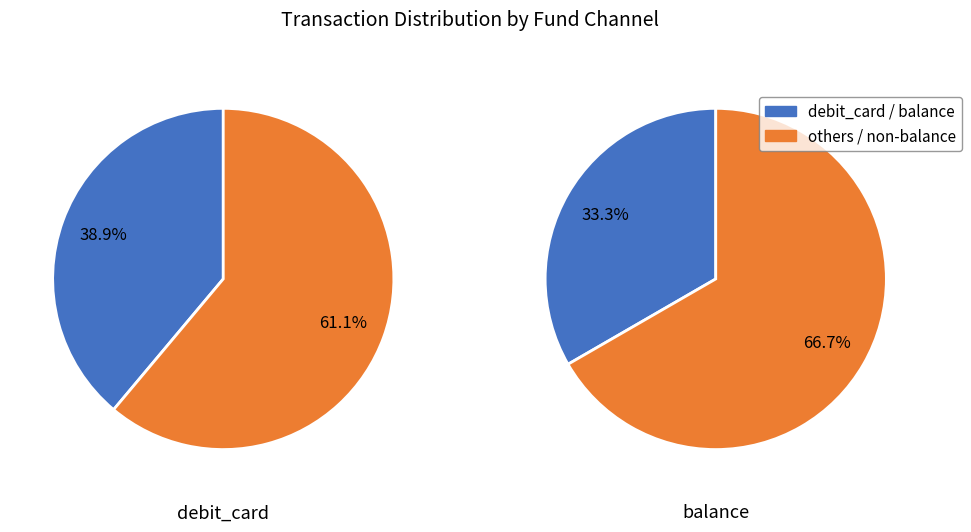

The balance slice represents 33% of the pie. True or false?

True